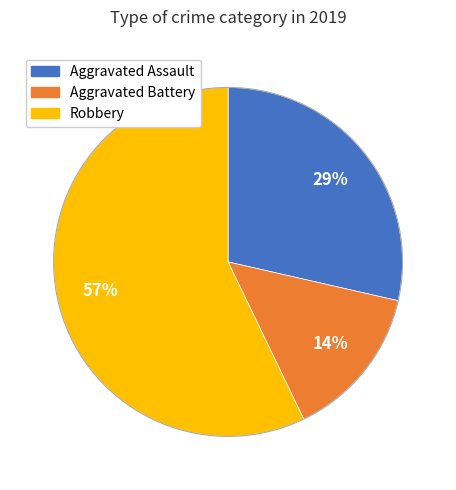

How many segments does this pie chart have?

3